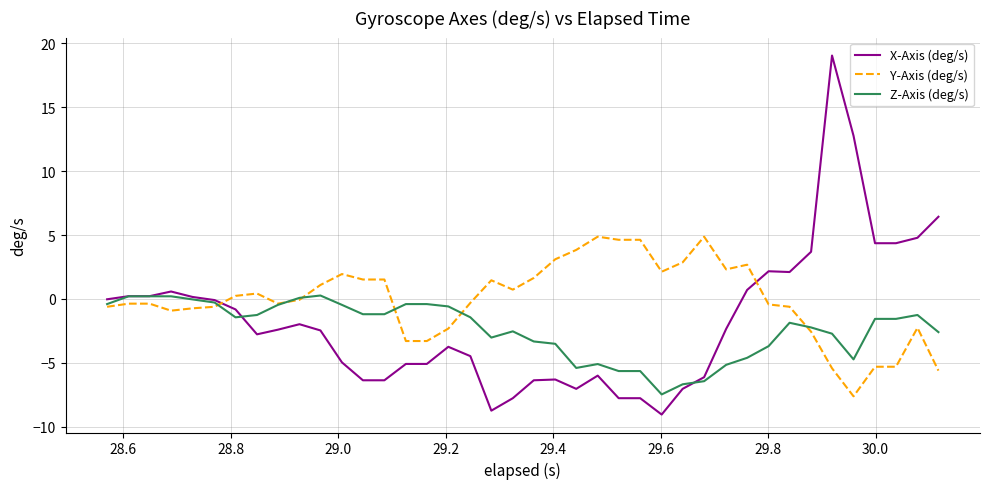

How many lines are shown in the chart?

3